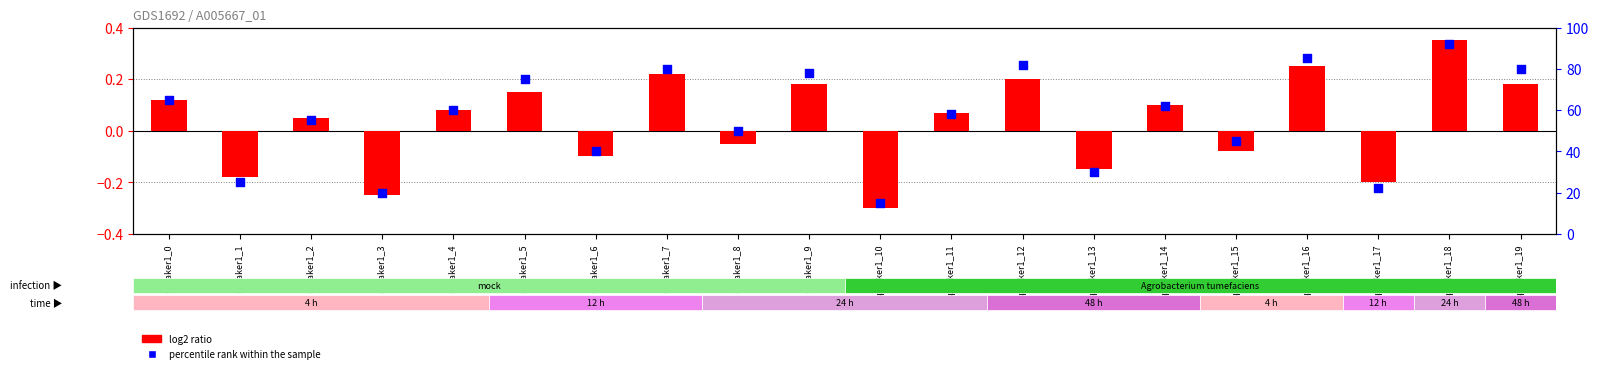

Which series reaches the minimum Y coordinate?

log2 ratio